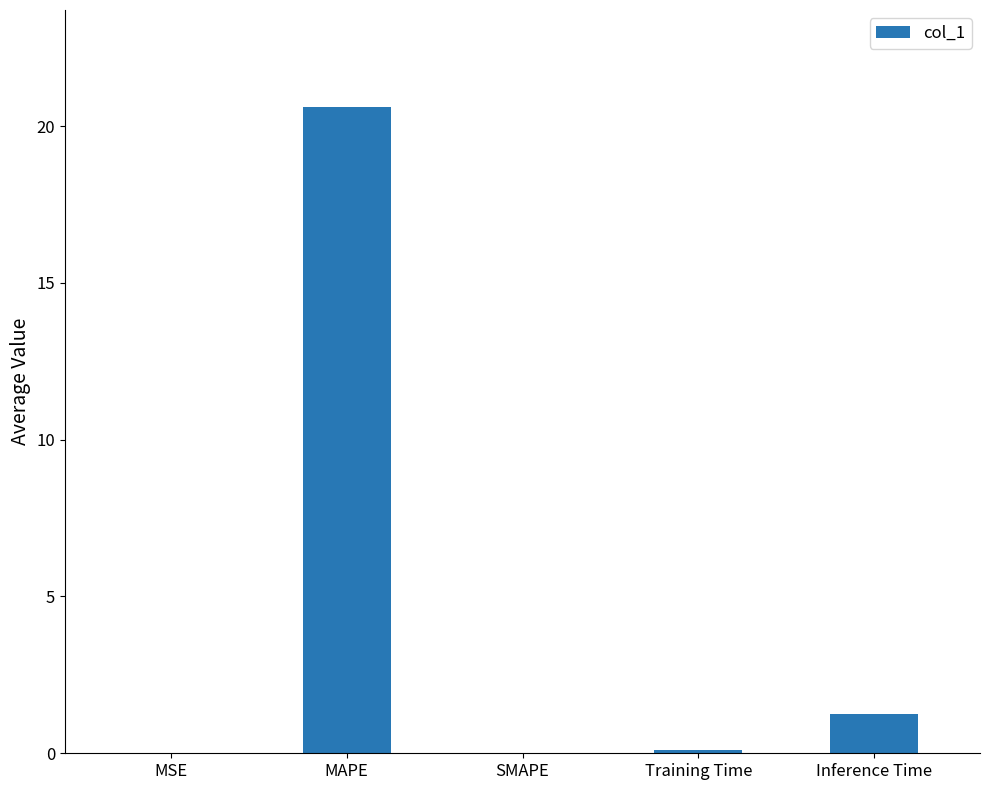

What is the greatest value displayed?

20.6